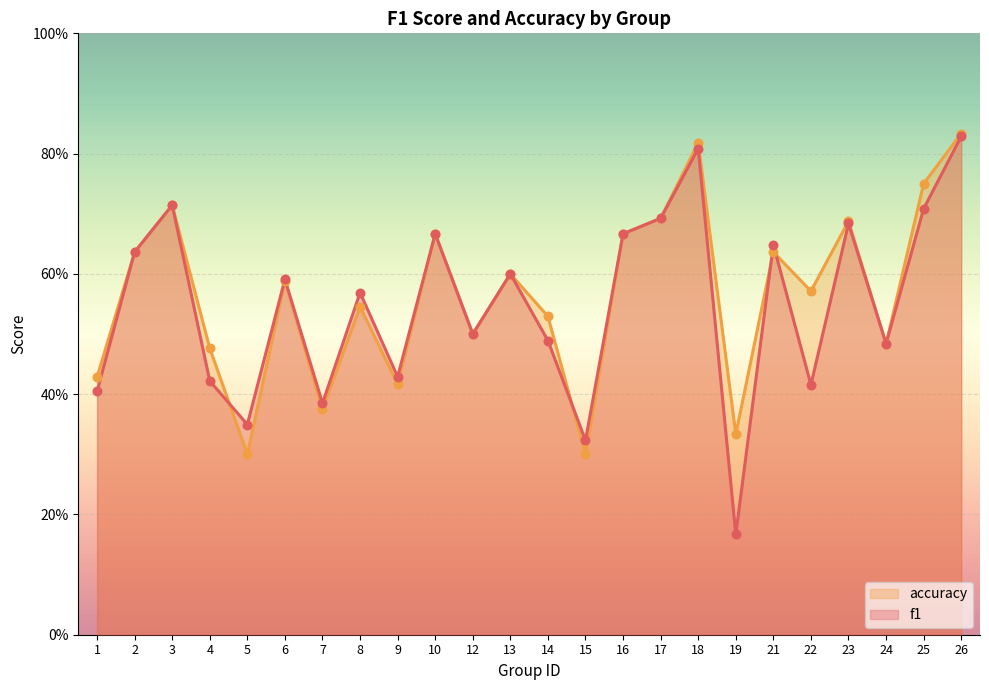

Which series has the widest spread of Y values?

f1